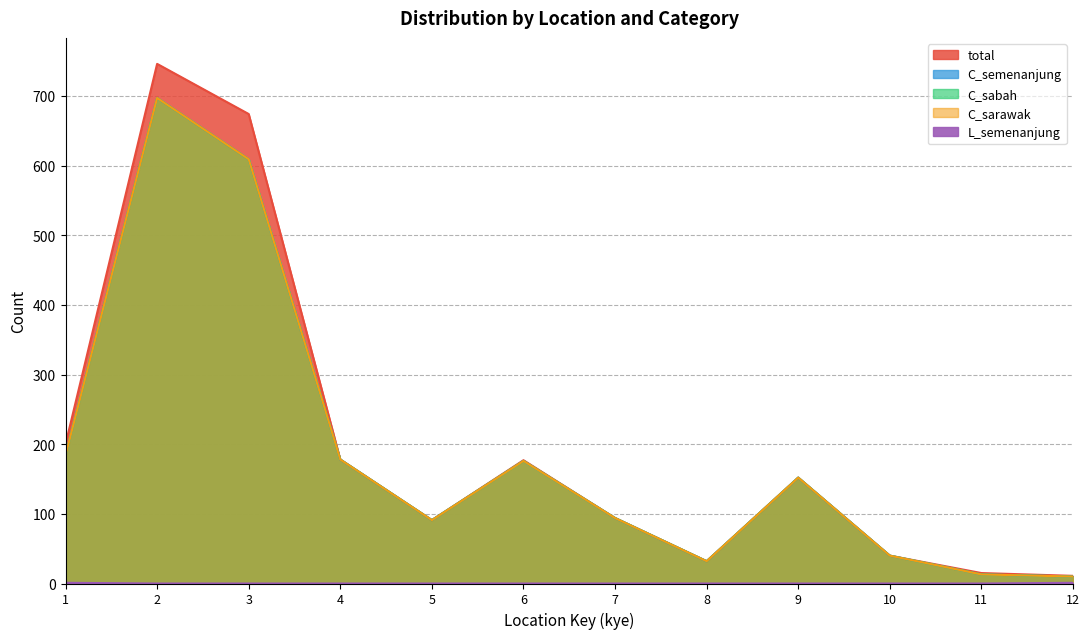

Rank the categories by C_sabah value from highest to lowest.

2, 3, 1, 4, 6, 9, 7, 5, 10, 8, 11, 12